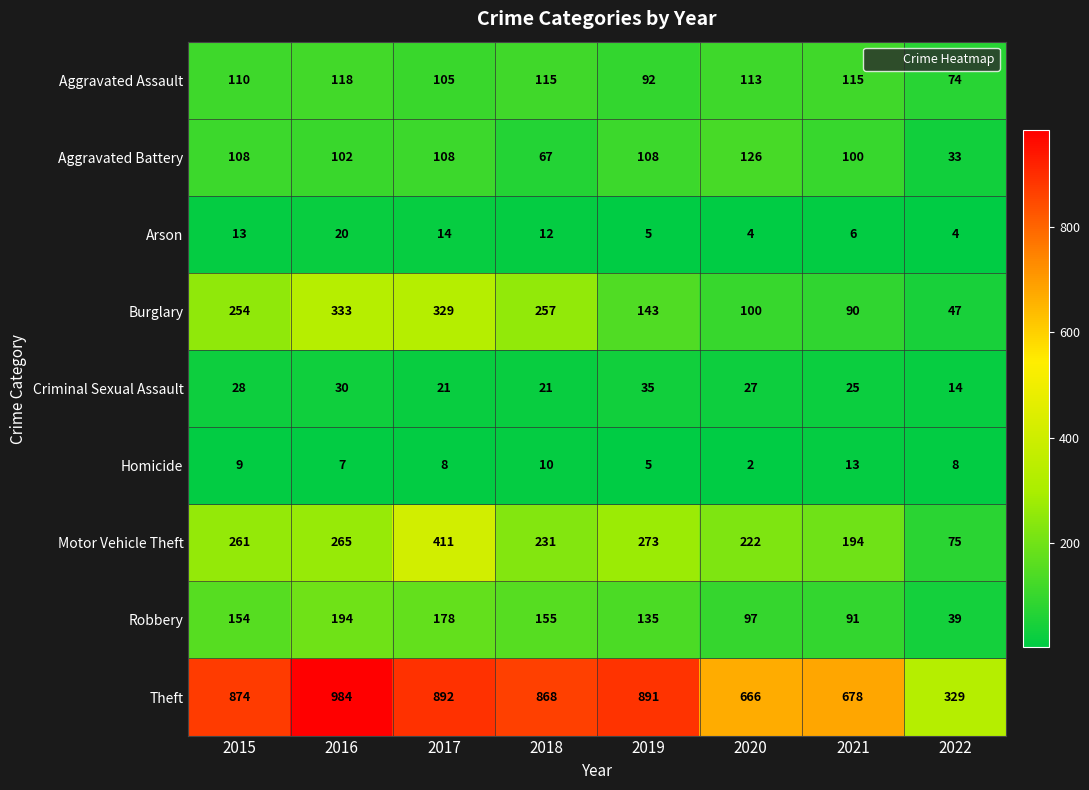

At how many categories does at least one series exceed 117?

8